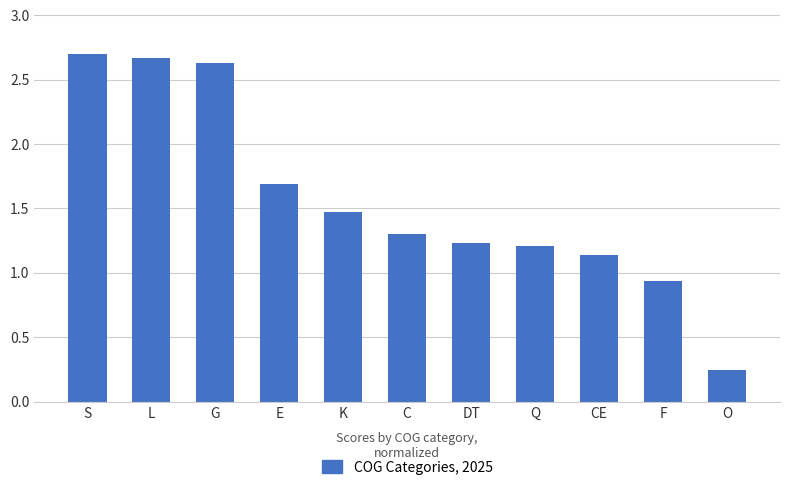

What is the sum of all values?

17.2